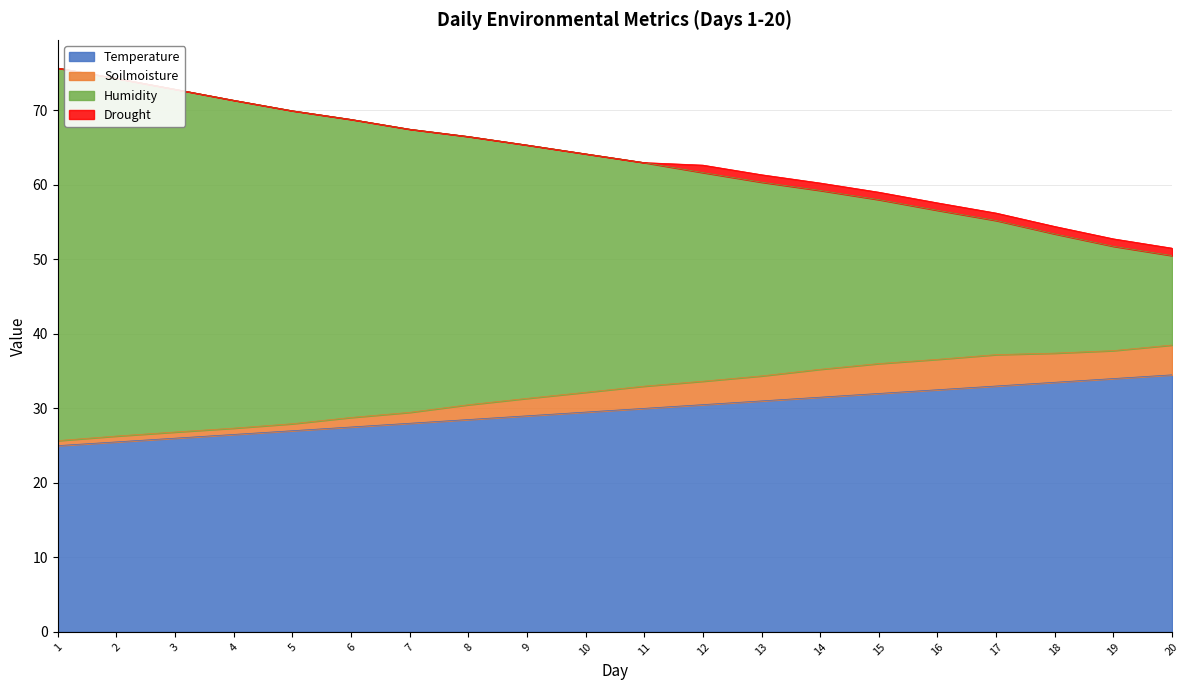

How many data points in Soilmoisture are above 32?

11